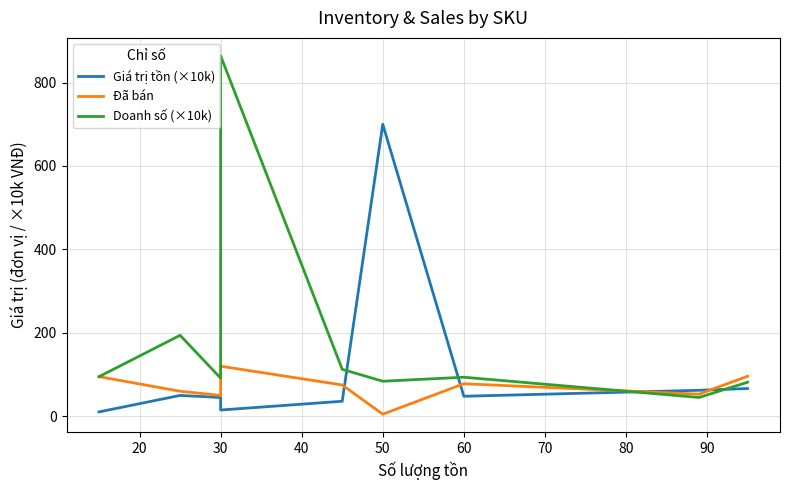

True or false: Doanh số (×10k) and Giá trị tồn (×10k) intersect in this chart.

True